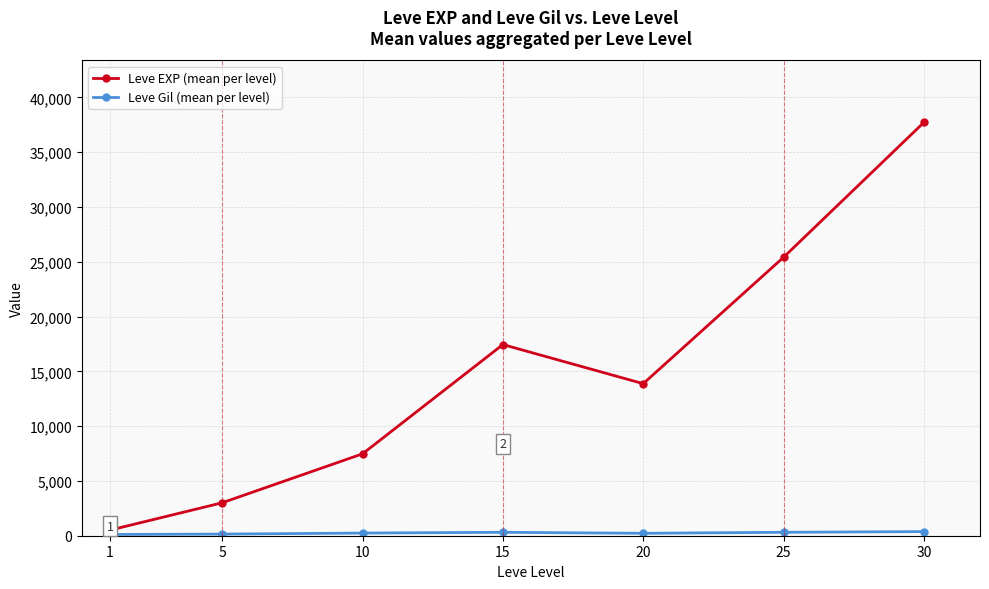

Which series changed the most between 5 and 10?

Leve EXP (mean per level)